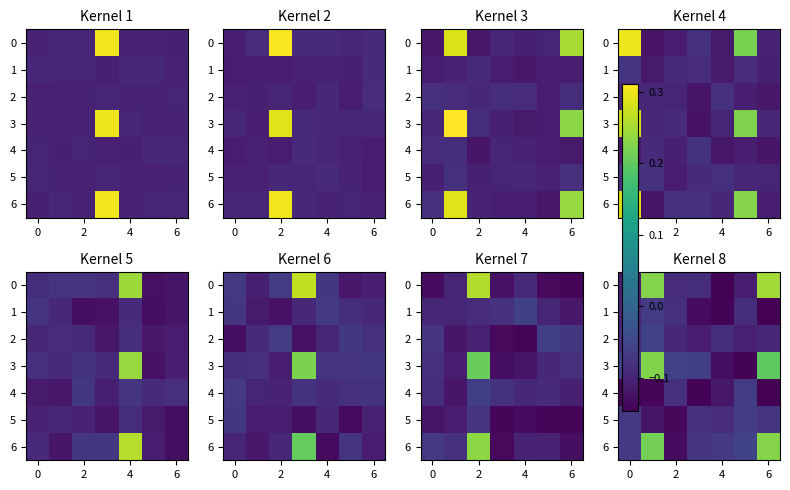

Is it true that 3 equals 0.2 at 6?

True